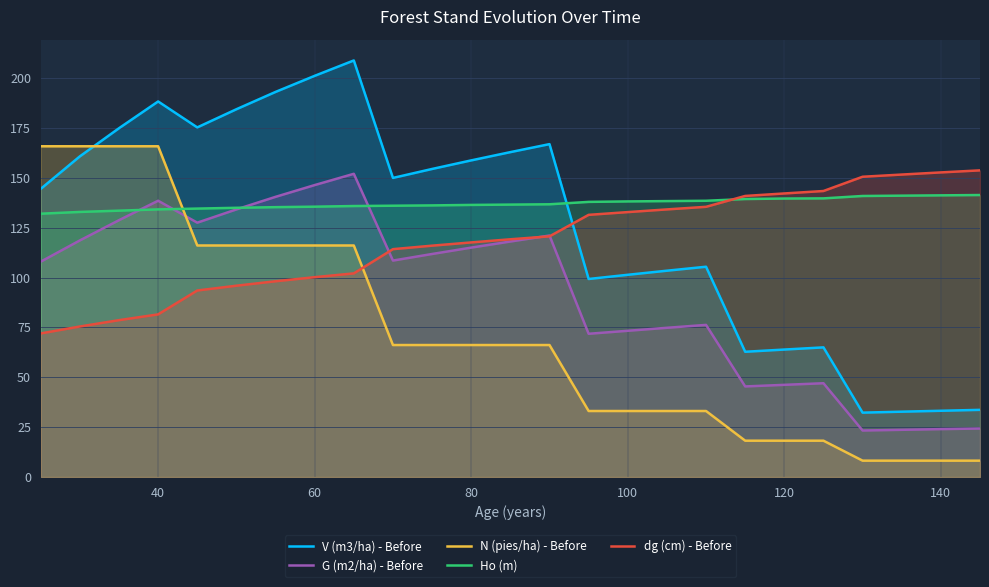

Which series has the largest total across all categories?

Ho (m)